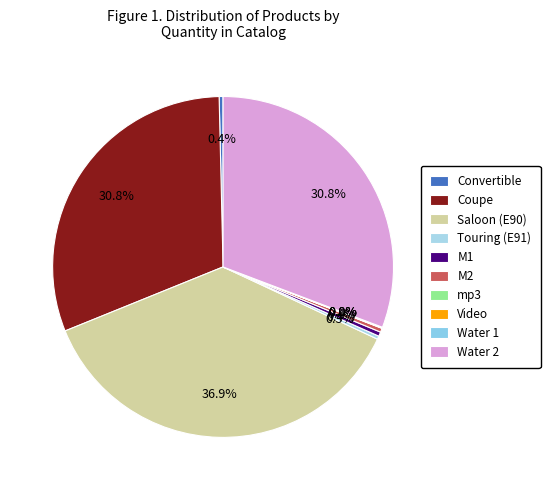

True or false: Touring (E91) accounts for 0% of the total.

True